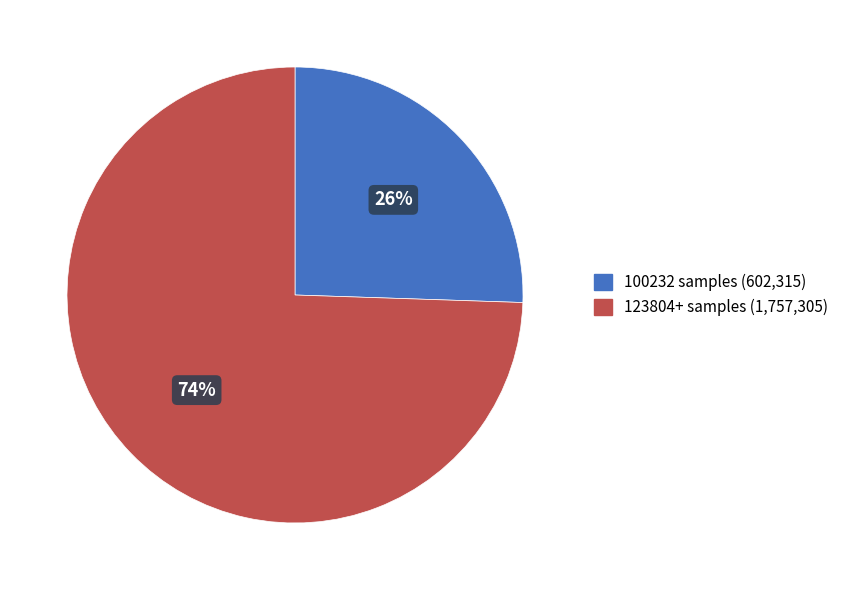

Is there a majority slice in this chart?

Yes